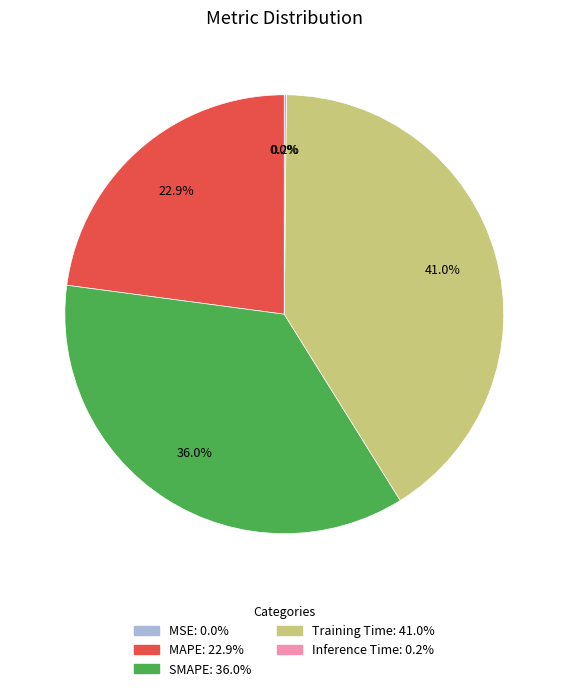

Which has a higher value, MAPE or SMAPE?

SMAPE